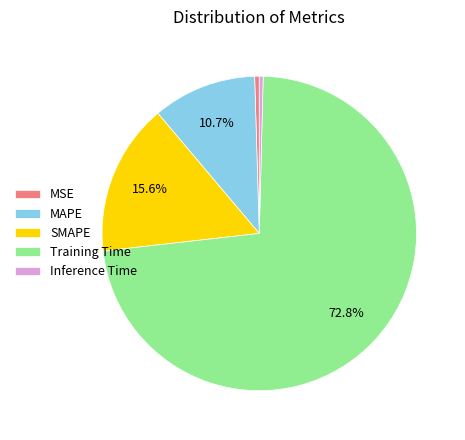

Count the number of slices in the pie.

5